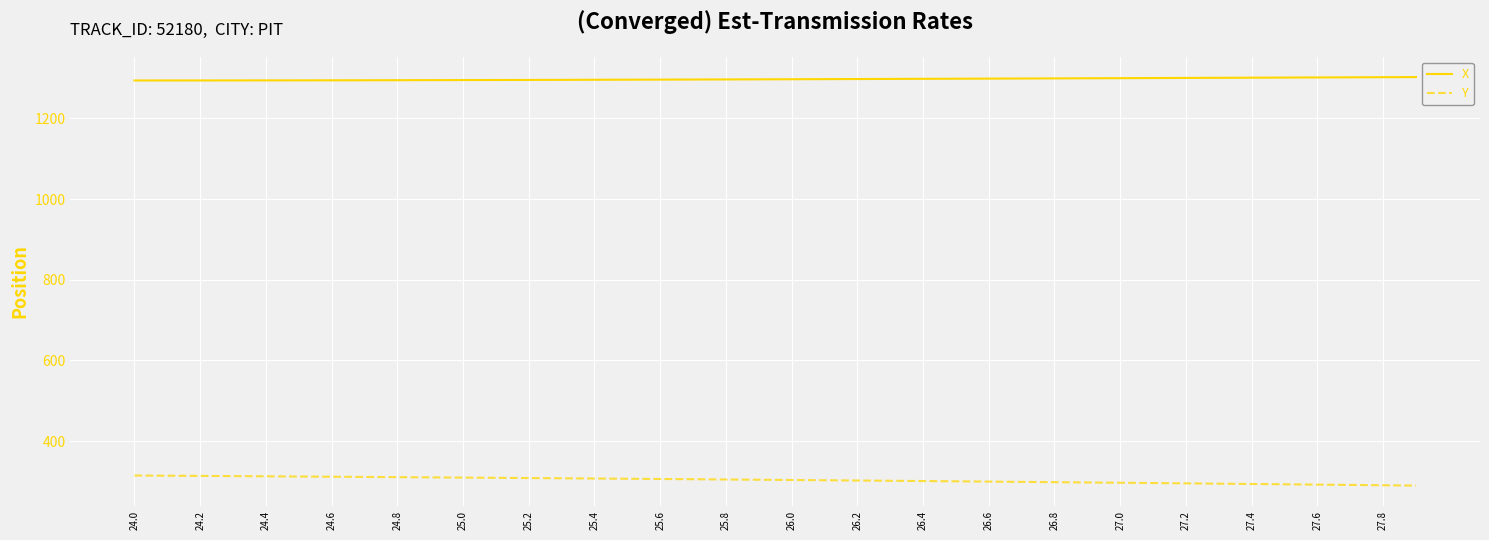

Is this an area chart (filled region under the line)?

No